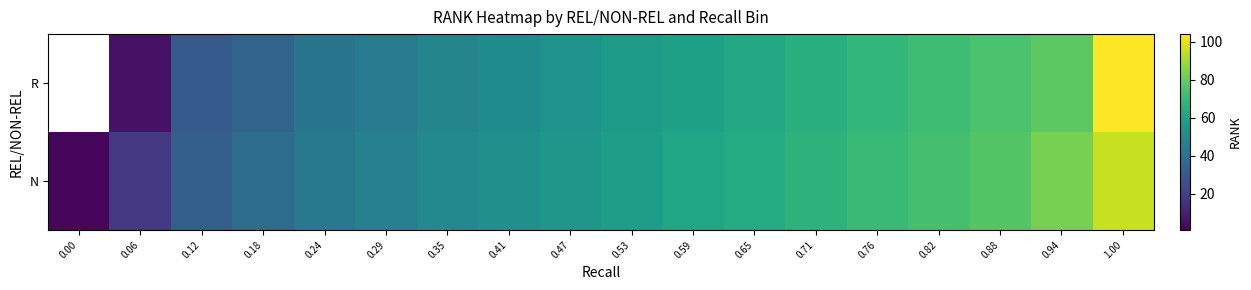

What is the difference between the maximum and minimum values in the N series?

92.5